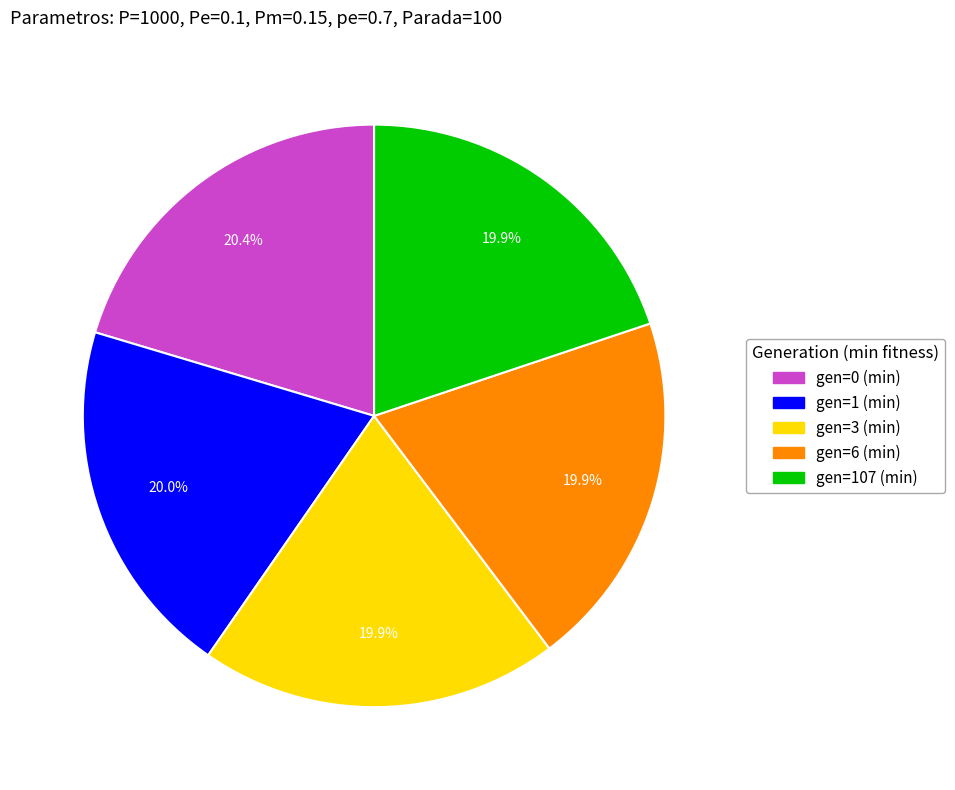

What is the ratio of the value at gen=107 (min) to the value at gen=6 (min)?

1.0